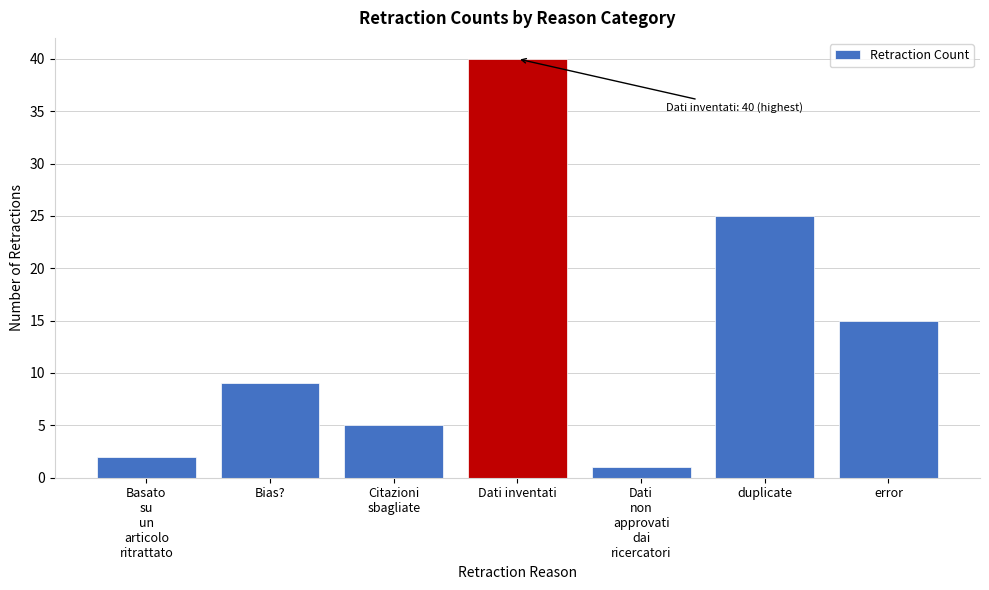

Reading left to right, list all the values displayed in this chart.

2	9	5	40	1	25	15